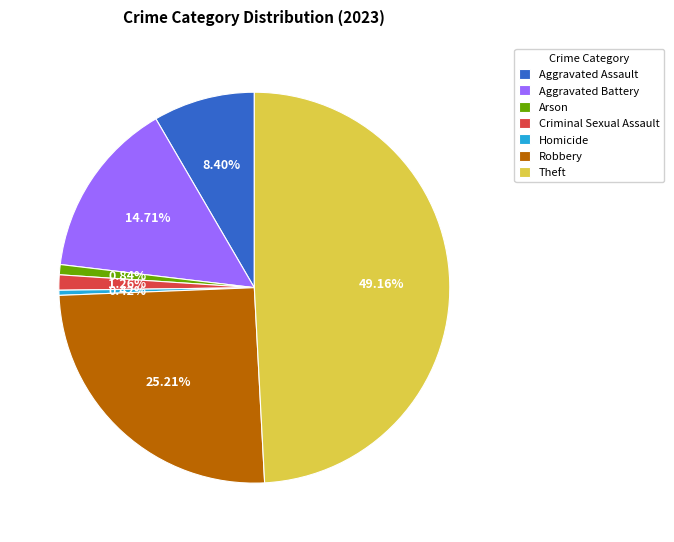

What is the largest slice in the pie chart?

Theft